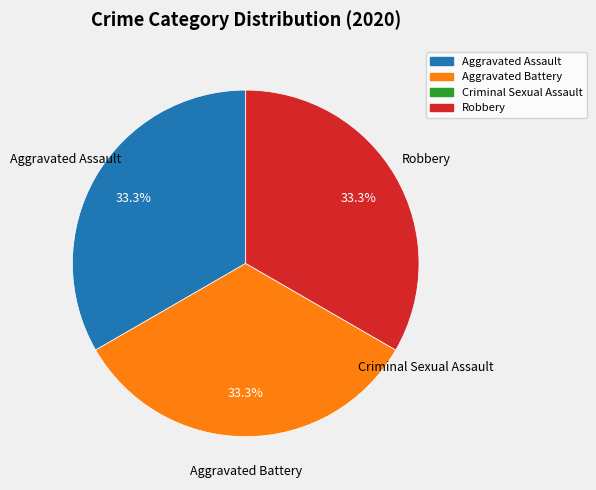

Does any single category account for the majority?

No